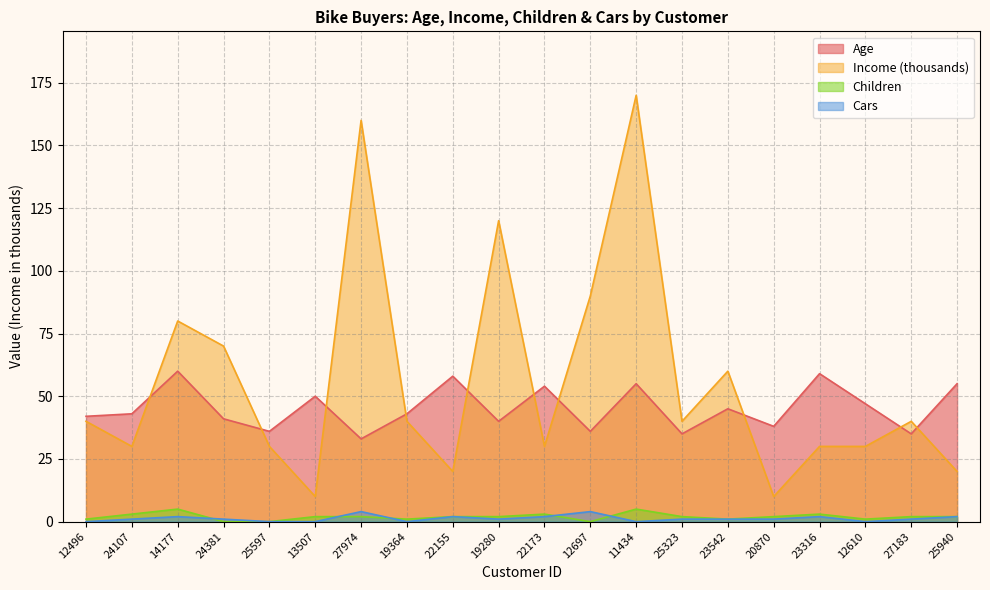

At which label does Age first exceed 43?

14177